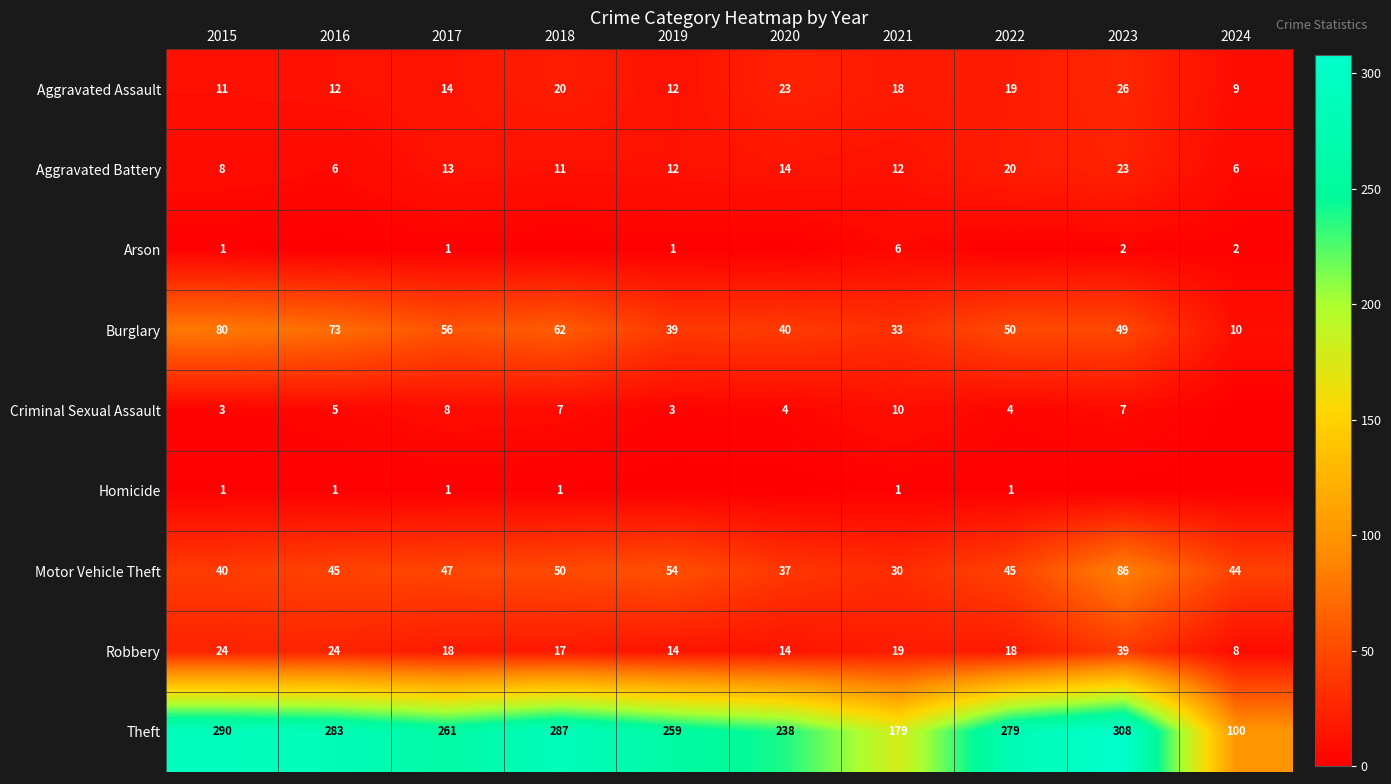

What is the sum of all Aggravated Assault values?

164